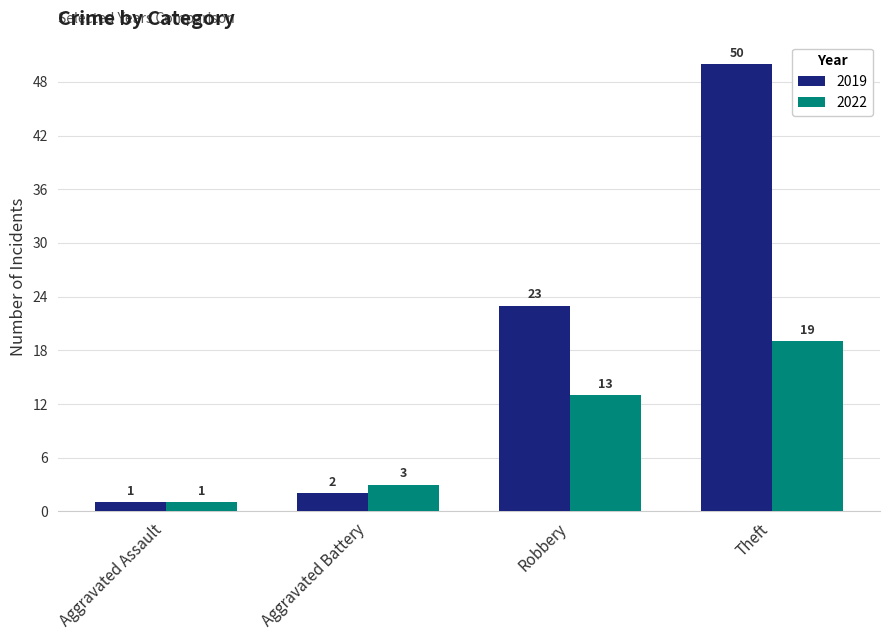

Reading left to right, what are all the values shown in this chart?

2019: Aggravated Assault=1	Aggravated Battery=2	Robbery=23	Theft=50
2022: Aggravated Assault=1	Aggravated Battery=3	Robbery=13	Theft=19